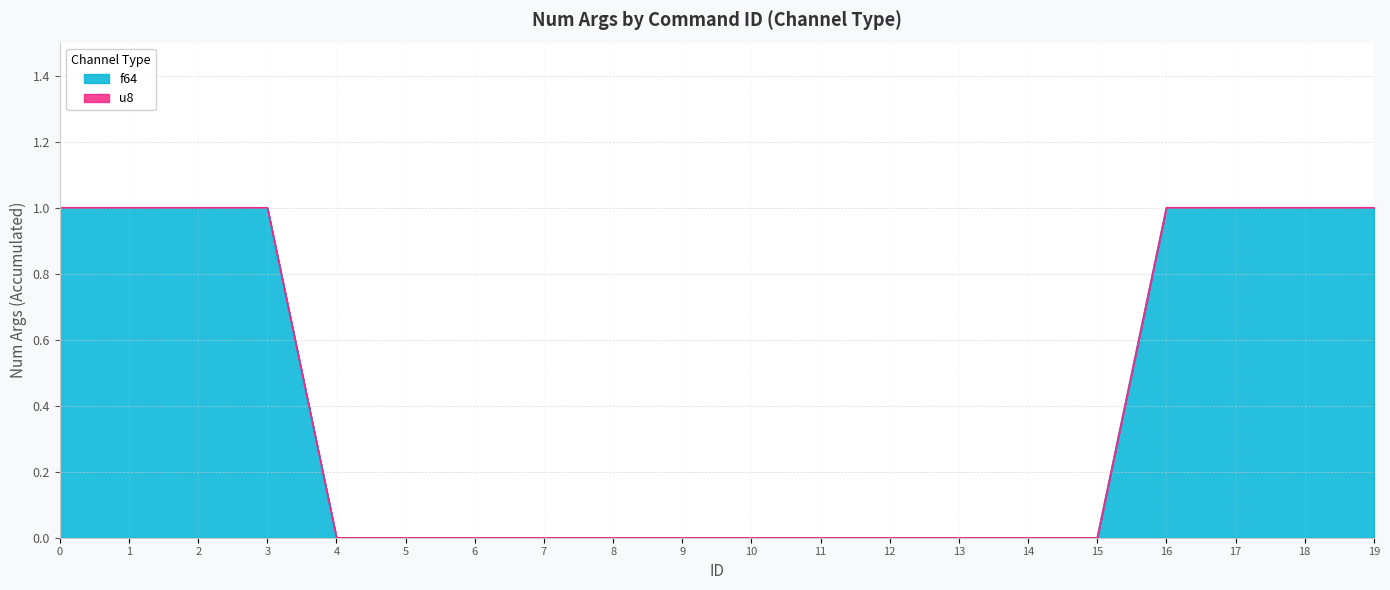

What is the sum of all values?

8